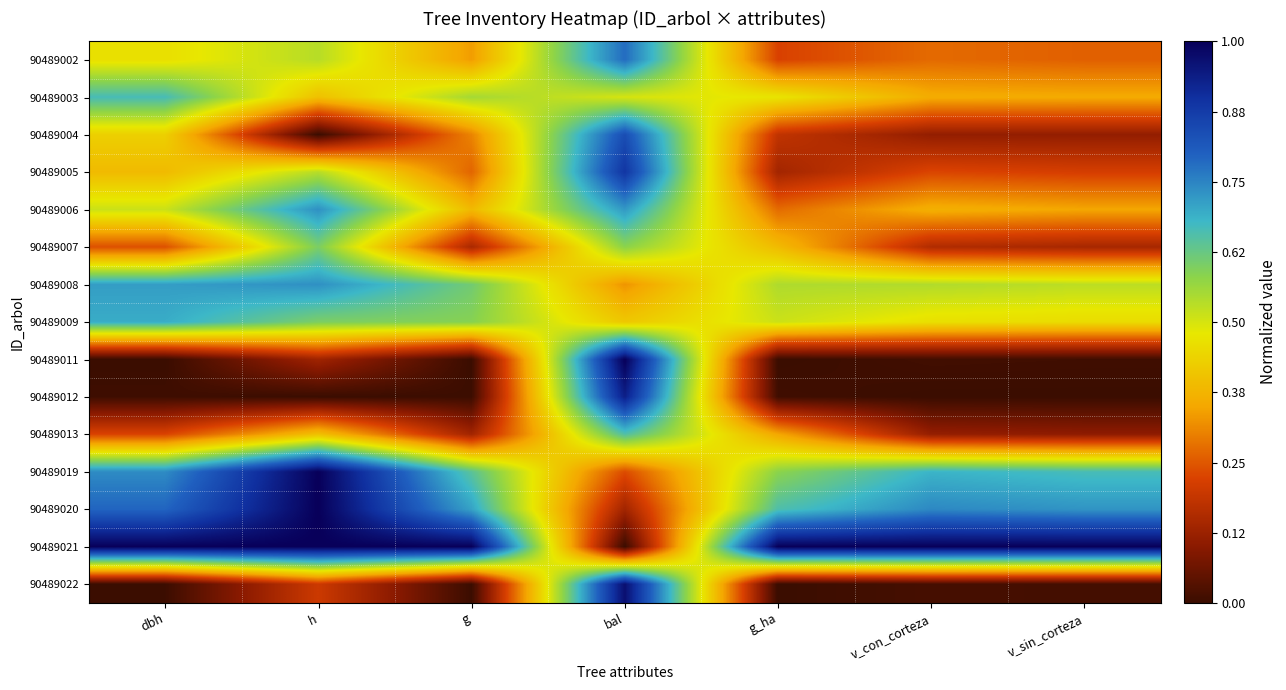

Reading right to left, transcribe all the data shown in this chart.

90489002: v_sin_corteza=0.3	v_con_corteza=0.3	g_ha=0.2	bal=0.8	g=0.3	h=0.5	dbh=0.5
90489003: v_sin_corteza=0.4	v_con_corteza=0.4	g_ha=0.5	bal=0.5	g=0.6	h=0.4	dbh=0.7
90489004: v_sin_corteza=0.1	v_con_corteza=0.1	g_ha=0.2	bal=0.8	g=0.3	h=0.0	dbh=0.4
90489005: v_sin_corteza=0.2	v_con_corteza=0.2	g_ha=0.1	bal=0.9	g=0.3	h=0.5	dbh=0.4
90489006: v_sin_corteza=0.3	v_con_corteza=0.4	g_ha=0.3	bal=0.7	g=0.4	h=0.7	dbh=0.5
90489007: v_sin_corteza=0.1	v_con_corteza=0.2	g_ha=0.4	bal=0.6	g=0.1	h=0.6	dbh=0.2
90489008: v_sin_corteza=0.5	v_con_corteza=0.5	g_ha=0.5	bal=0.3	g=0.6	h=0.7	dbh=0.7
90489009: v_sin_corteza=0.5	v_con_corteza=0.5	g_ha=0.5	bal=0.4	g=0.6	h=0.6	dbh=0.7
90489011: v_sin_corteza=0.0	v_con_corteza=0.0	g_ha=0.0	bal=1.0	g=0.0	h=0.1	dbh=0.0
90489012: v_sin_corteza=0.0	v_con_corteza=0.0	g_ha=0.0	bal=0.9	g=0.0	h=0.0	dbh=0.0
90489013: v_sin_corteza=0.1	v_con_corteza=0.1	g_ha=0.4	bal=0.7	g=0.1	h=0.4	dbh=0.2
90489019: v_sin_corteza=0.7	v_con_corteza=0.7	g_ha=0.6	bal=0.2	g=0.6	h=1.0	dbh=0.7
90489020: v_sin_corteza=0.7	v_con_corteza=0.7	g_ha=0.7	bal=0.1	g=0.7	h=1.0	dbh=0.8
90489021: v_sin_corteza=1.0	v_con_corteza=1.0	g_ha=1.0	bal=0.0	g=1.0	h=1.0	dbh=1.0
90489022: v_sin_corteza=0.0	v_con_corteza=0.0	g_ha=0.0	bal=1.0	g=0.0	h=0.2	dbh=0.0